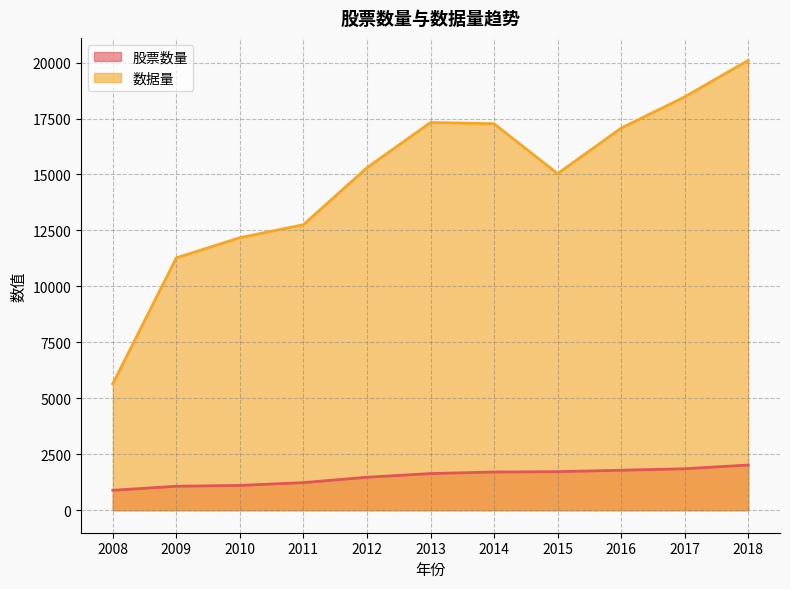

What is the sum of the 数据量 values at 2017 and 2016?

35537